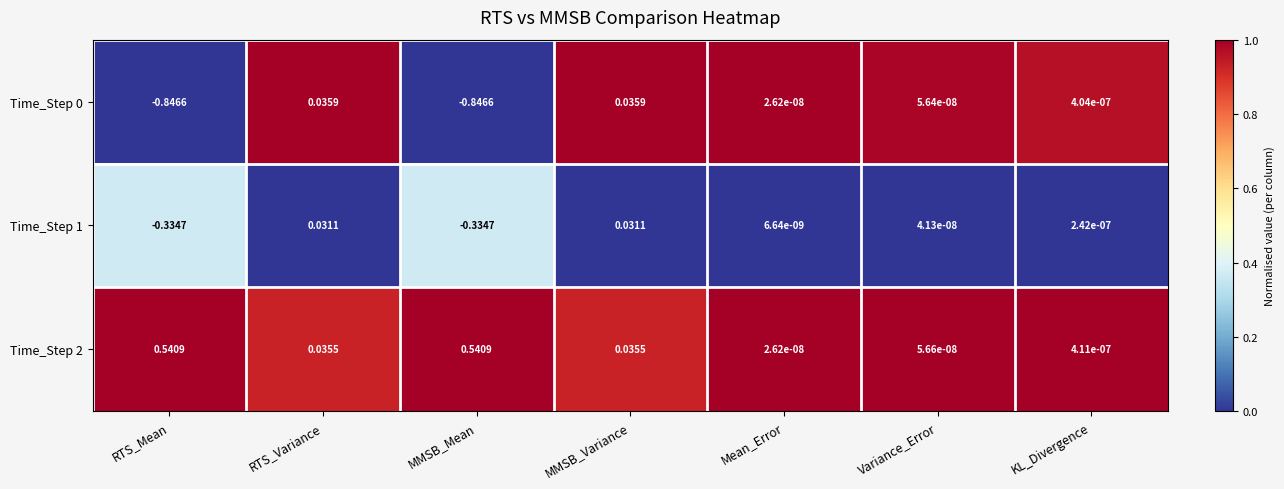

Is the value of Time_Step 2 at RTS_Mean greater than the value of Time_Step 0 at RTS_Variance?

Yes